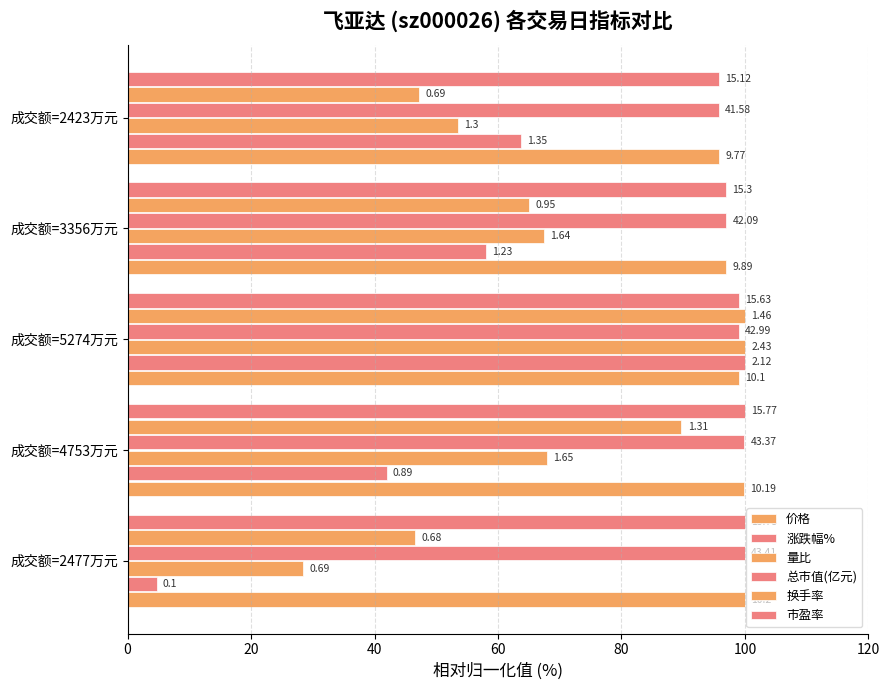

Does the chart contain any negative values?

No